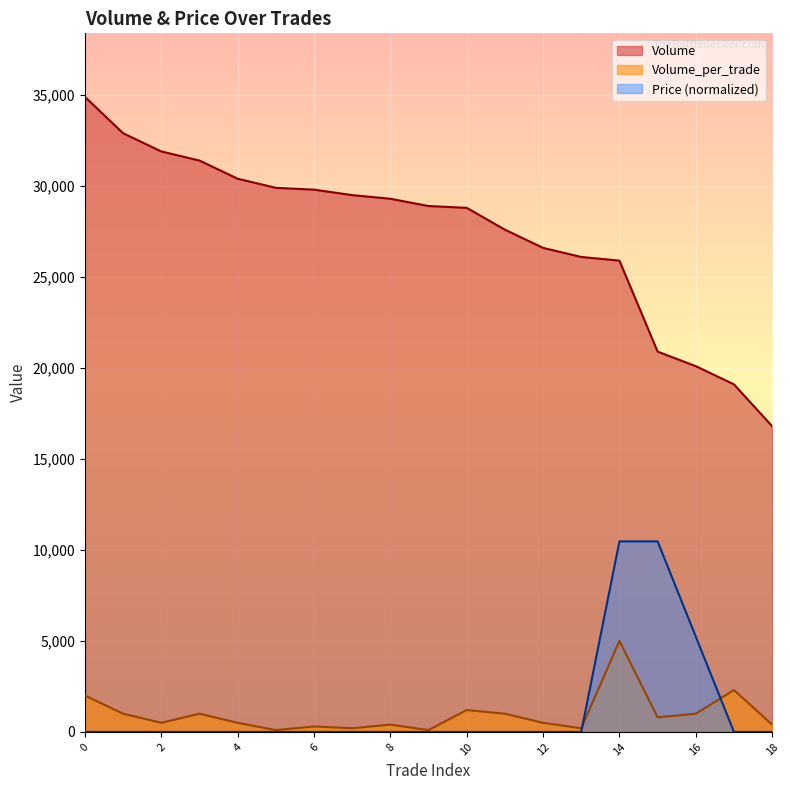

True or false: Volume has a value of 51394 at 5.

False